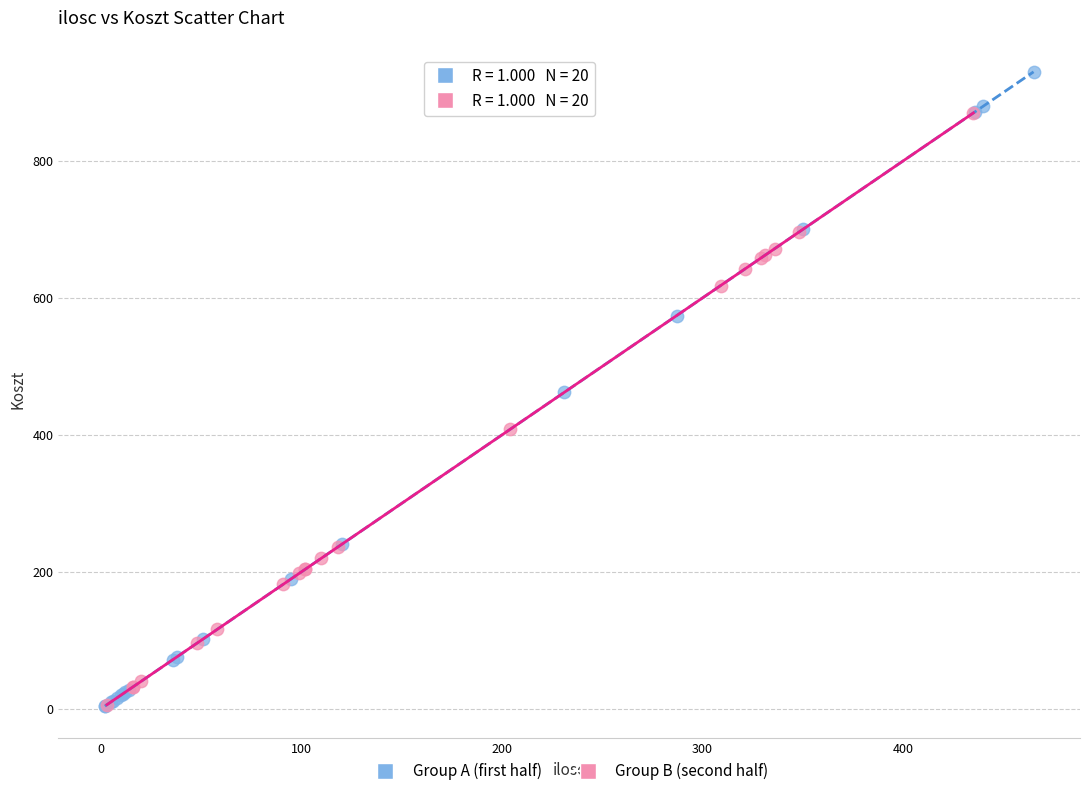

Which series has the largest Y range (max minus min)?

Group A (first half)